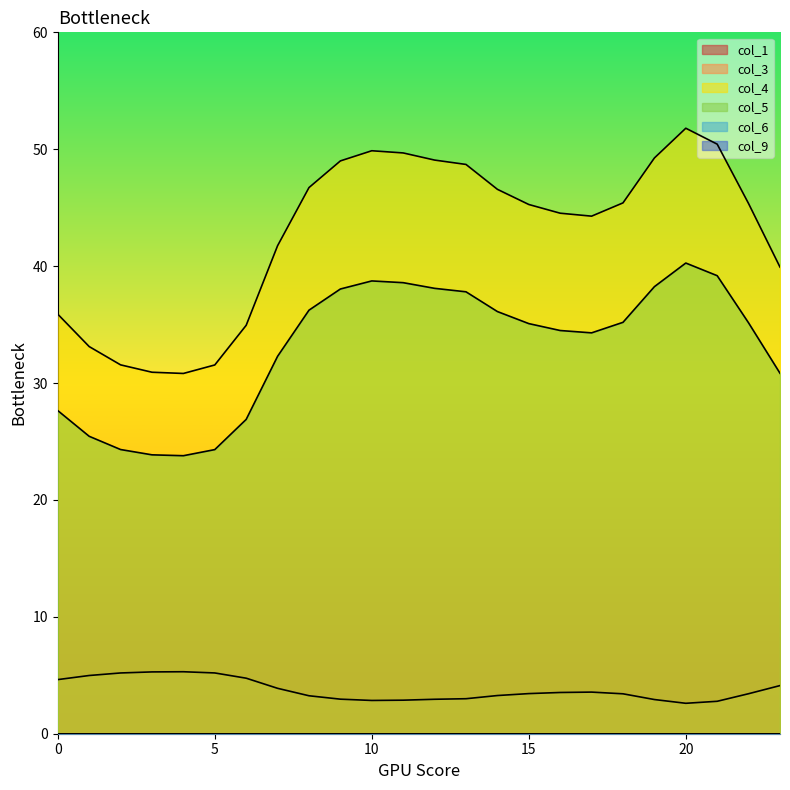

How many lines are shown in the chart?

6